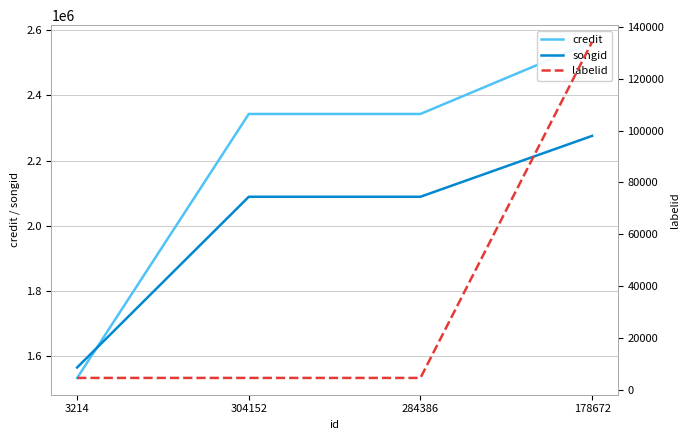

At how many categories does at least one series exceed 1125470?

4